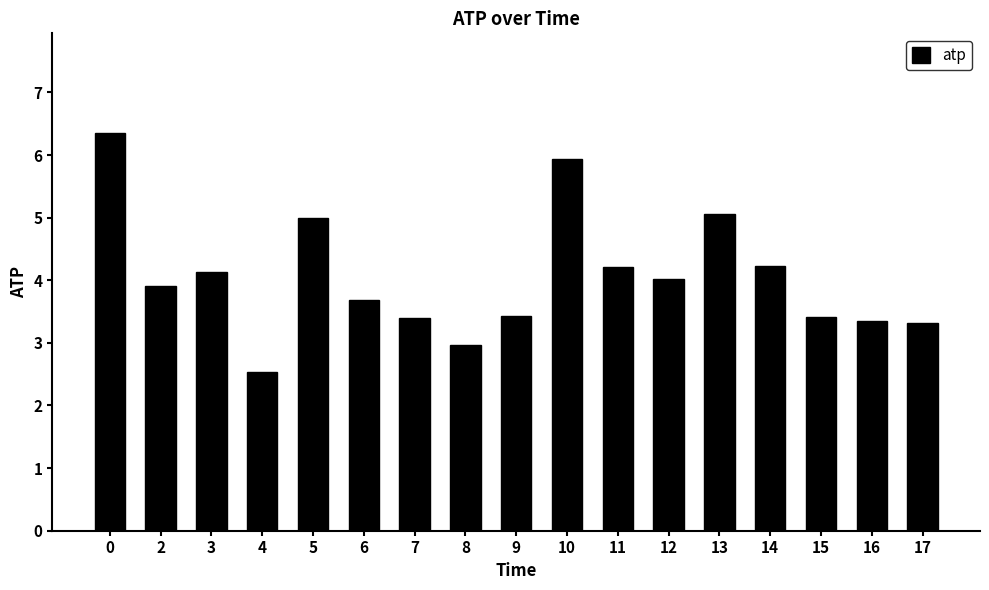

What is the value of the 16th bar from the left?

3.3